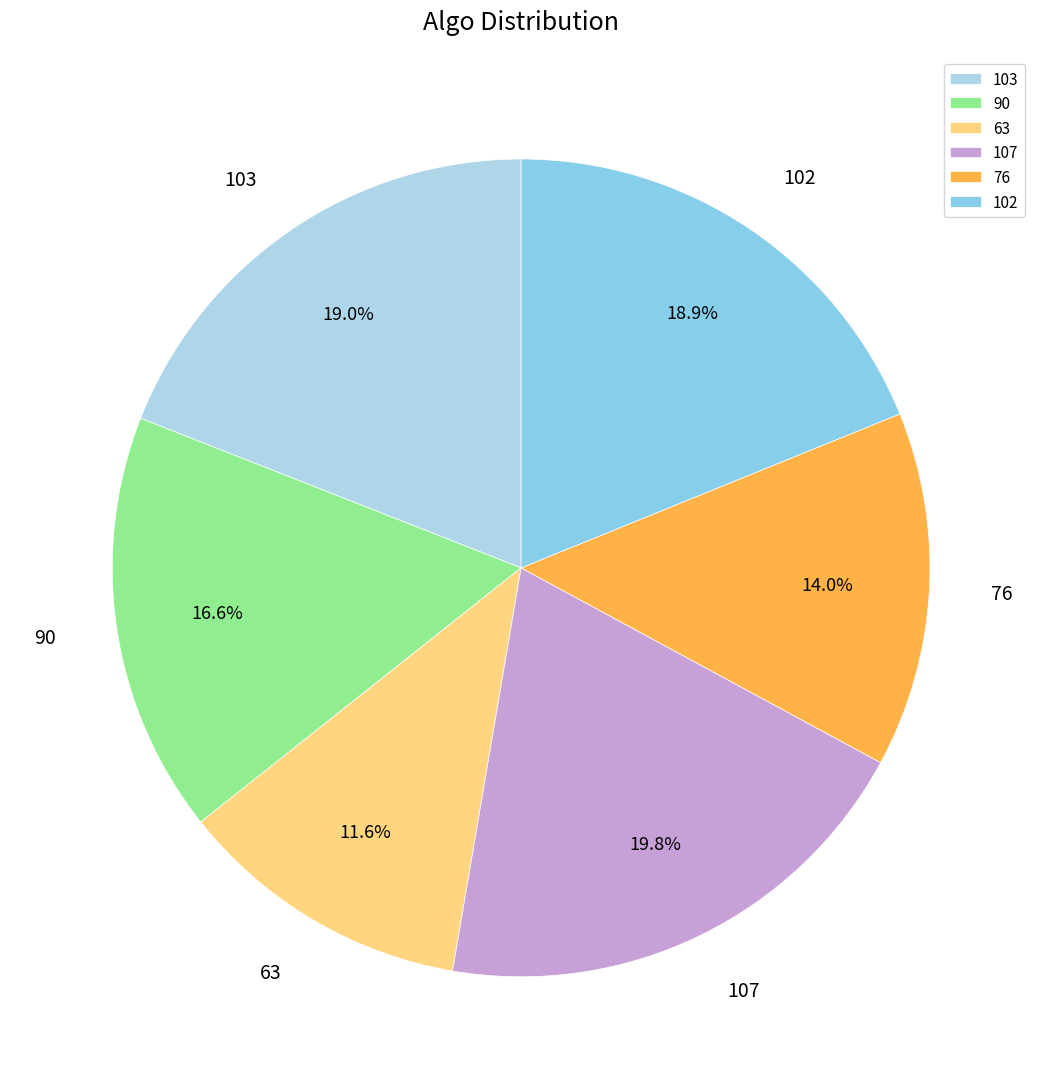

To the nearest percent, what is the difference between the largest and smallest slice percentages?

8%